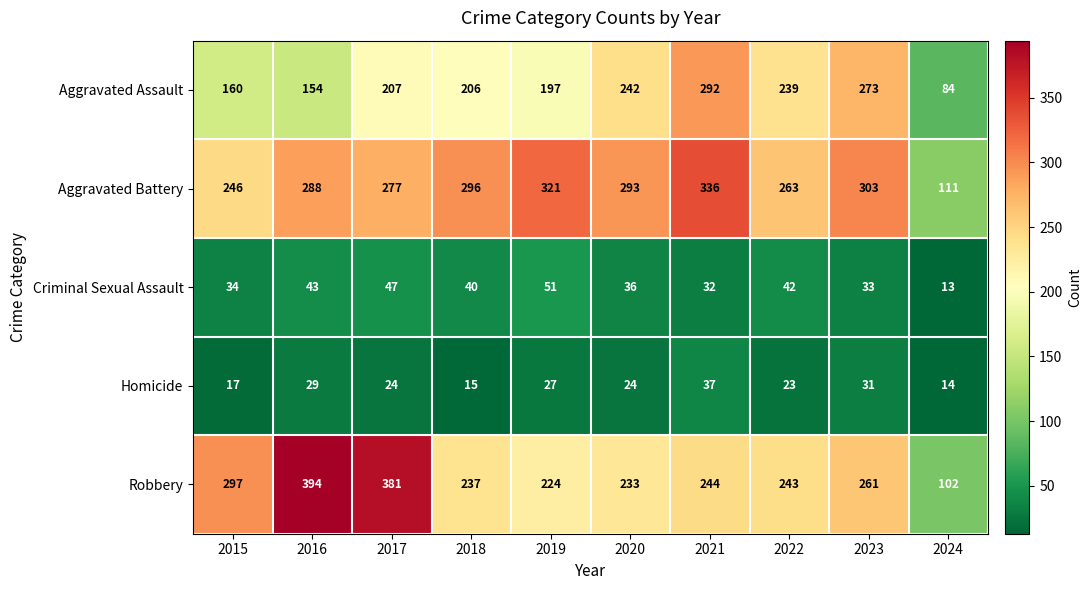

What is the difference between the second highest and second lowest values in the Homicide series?

16